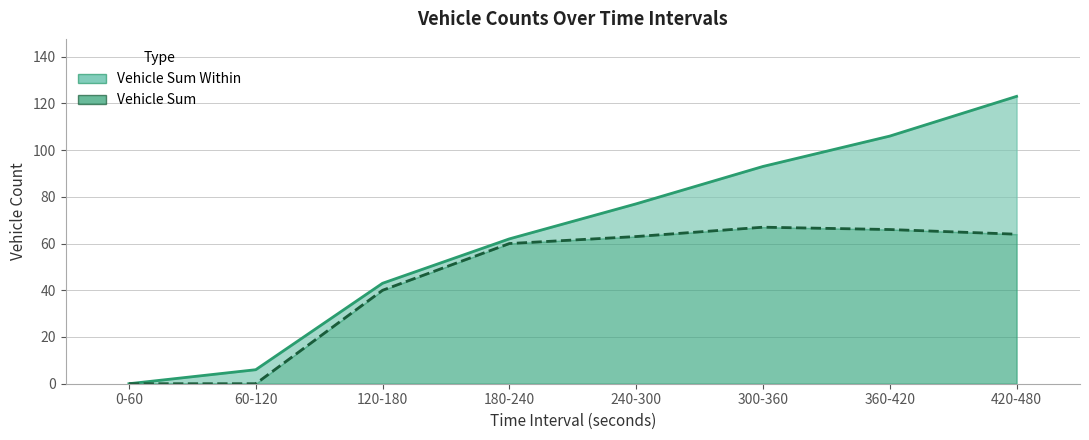

True or false: Vehicle Sum and Vehicle Sum Within intersect in this chart.

False